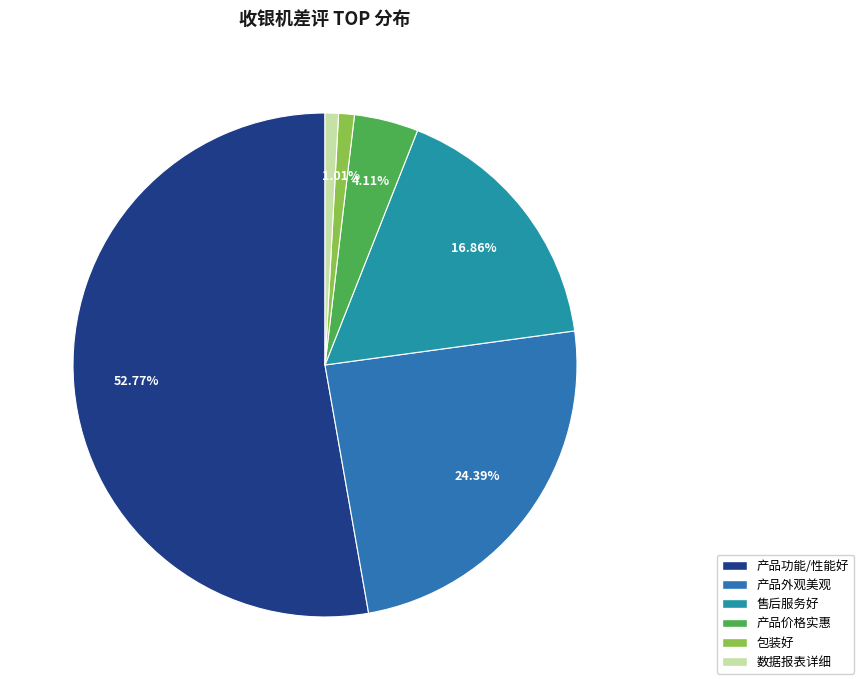

Is it true that 数据报表详细 is 11% of the pie?

False